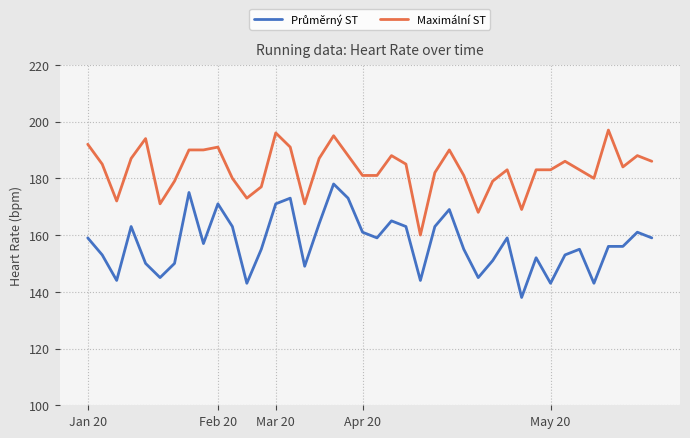

What is the difference between the maximum and minimum values in the Maximální ST series?

37